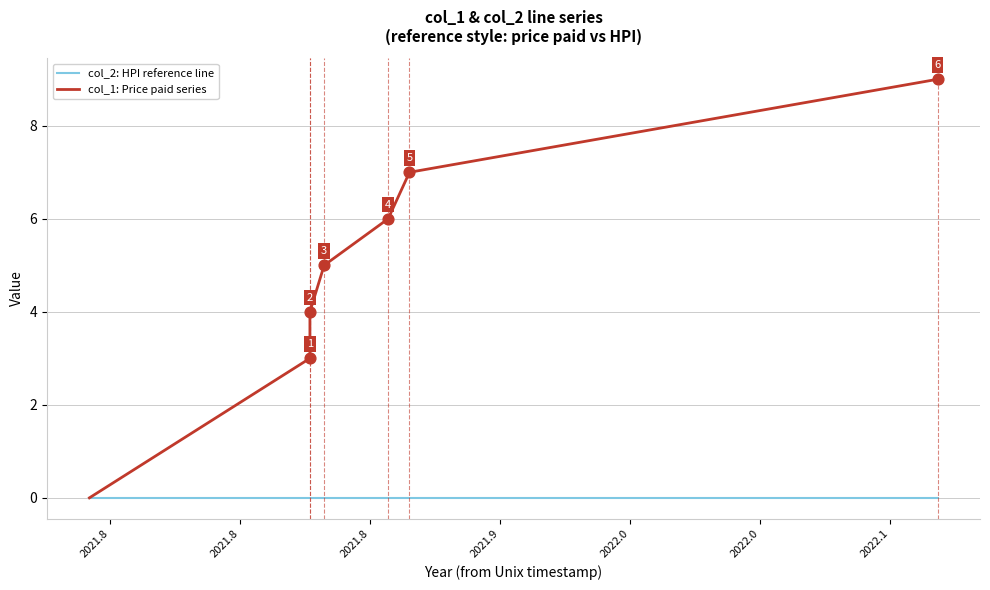

What is the total value across all series at 2021.9?

6